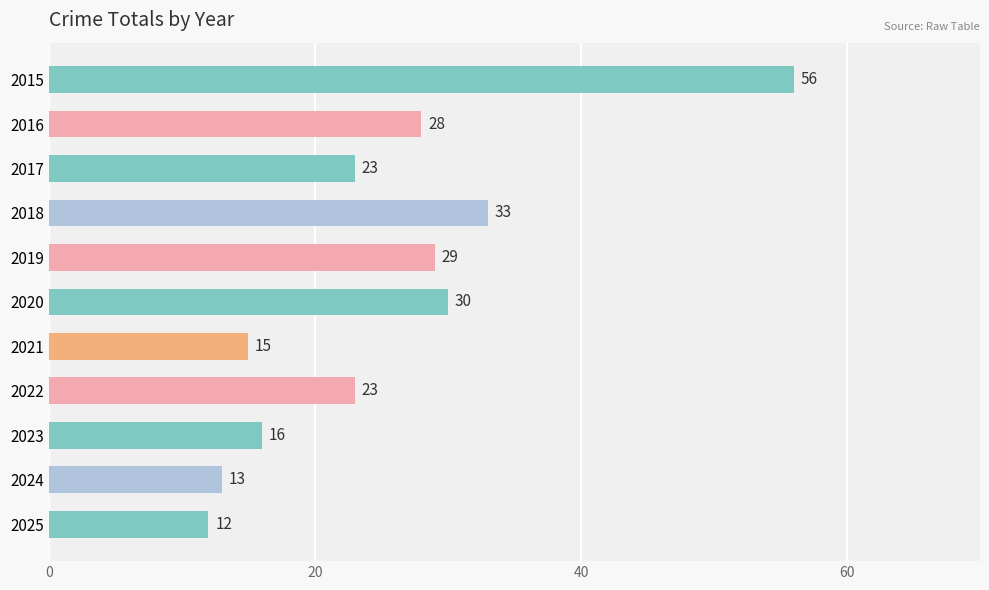

What is the value of the 7th bar from the top?

15